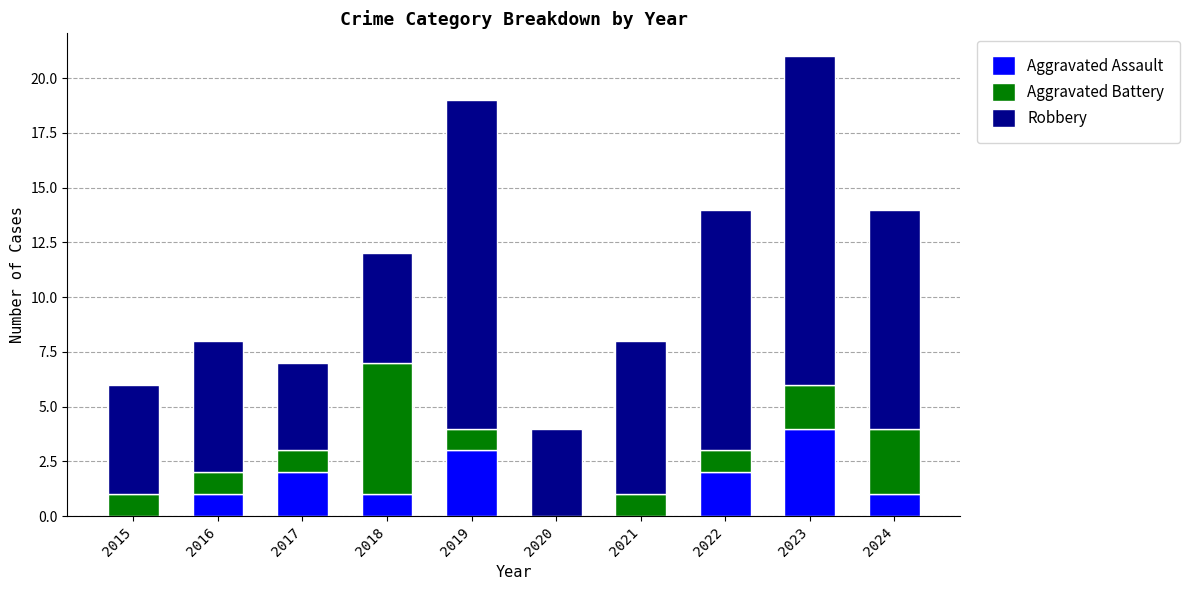

Reading left to right, list the values for the Aggravated Assault series.

2015=0	2016=1	2017=2	2018=1	2019=3	2020=0	2021=0	2022=2	2023=4	2024=1